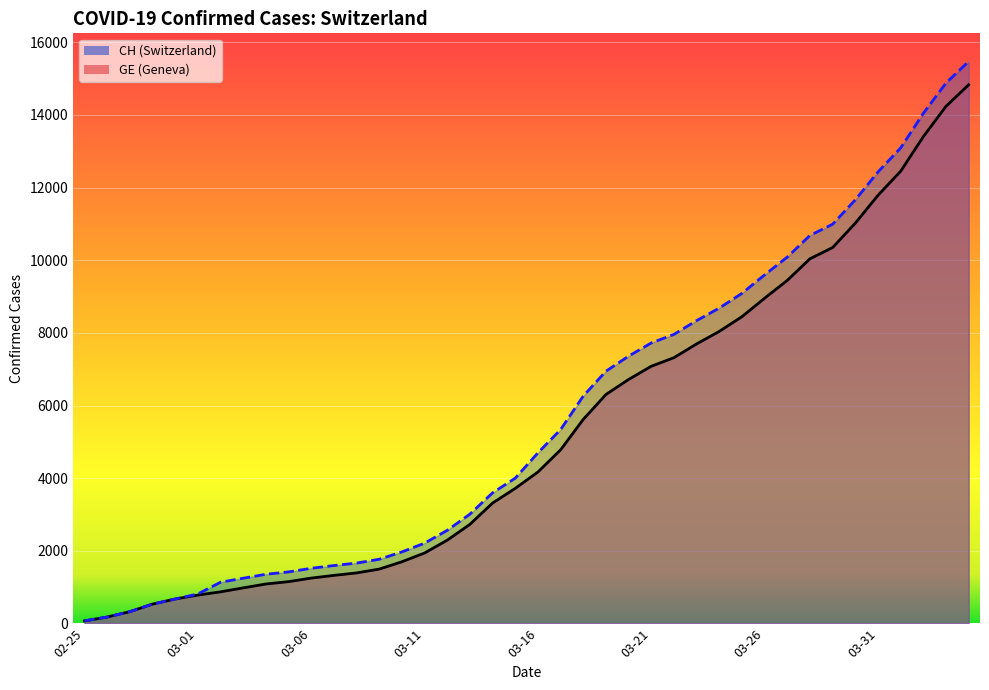

Between 2020-03-12 and 2020-03-24, which series saw the biggest shift?

CH